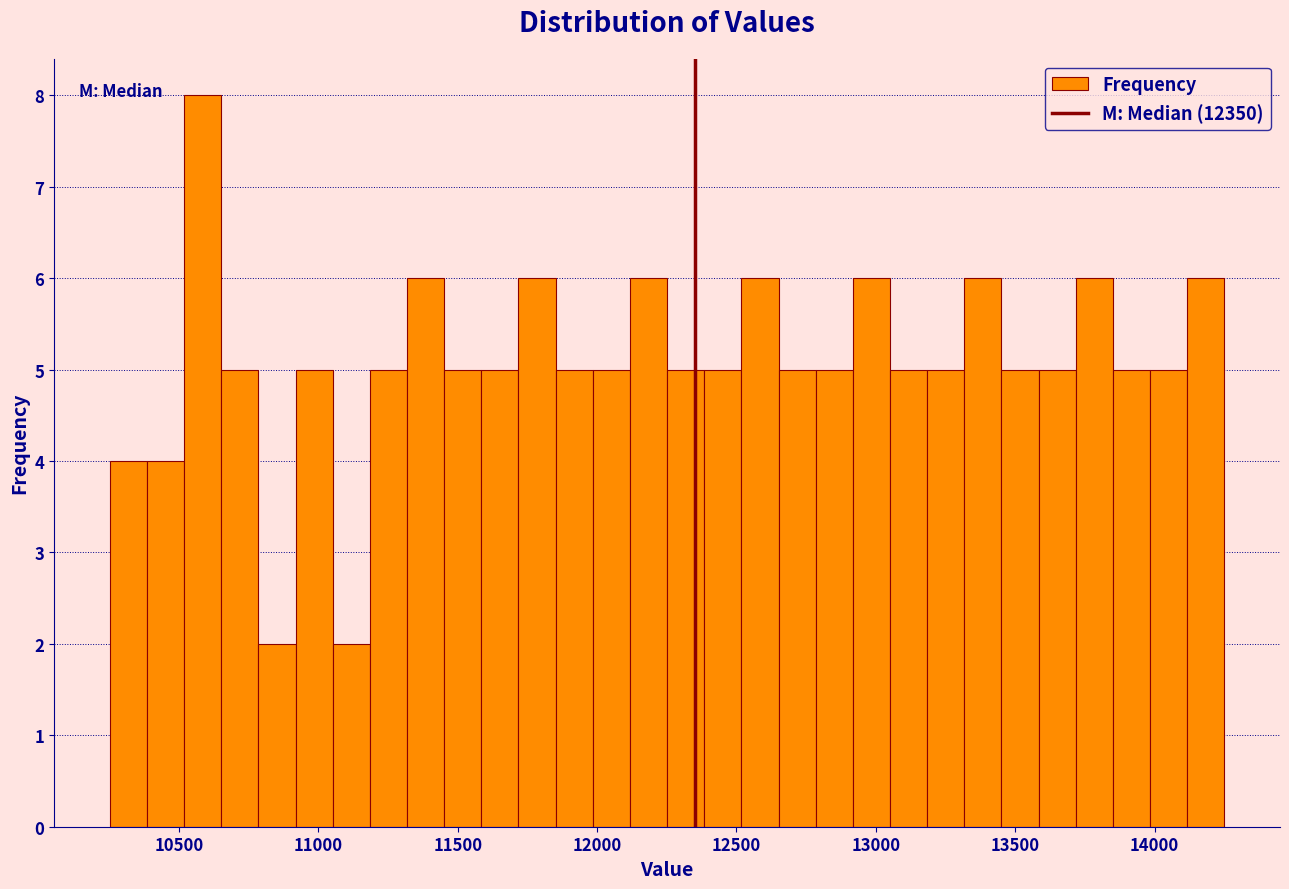

Read against the x-axis, roughly where is the centre of the tallest bar?

10600